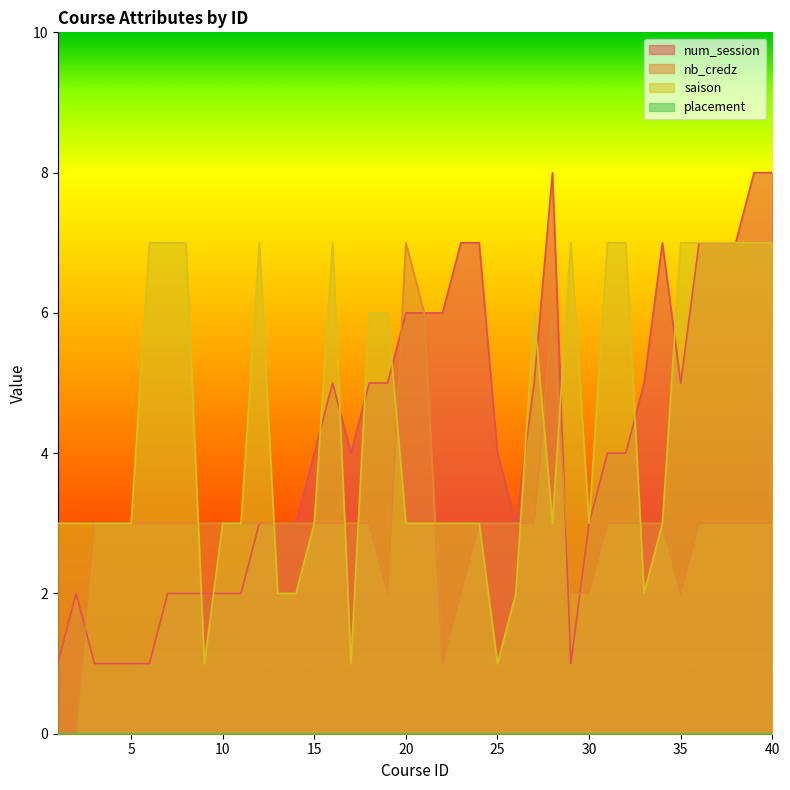

What is the difference between the second highest and minimum values in the num_session series?

7